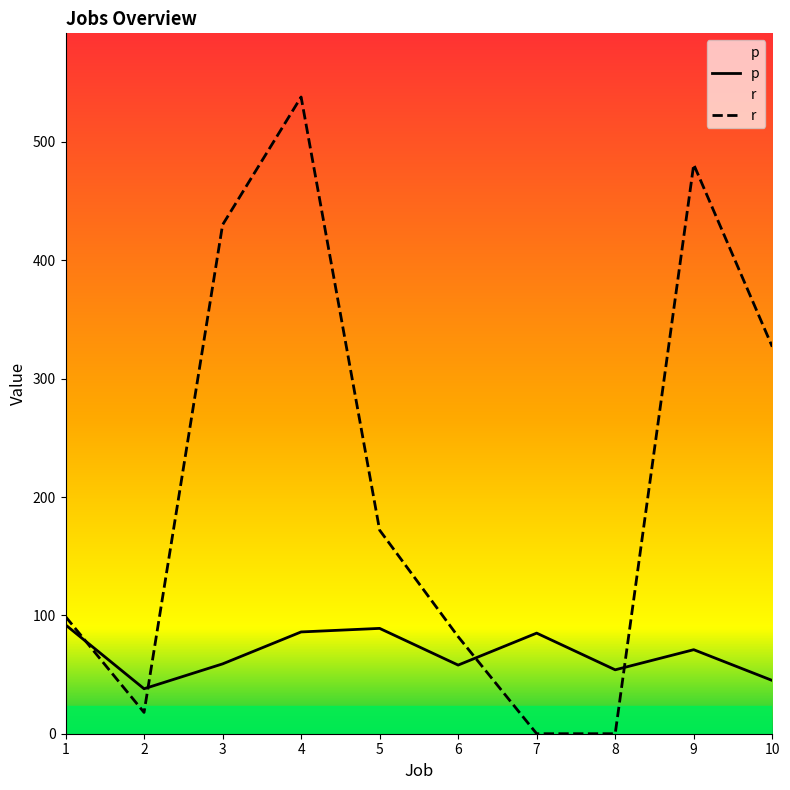

Which series has the widest spread of values?

r